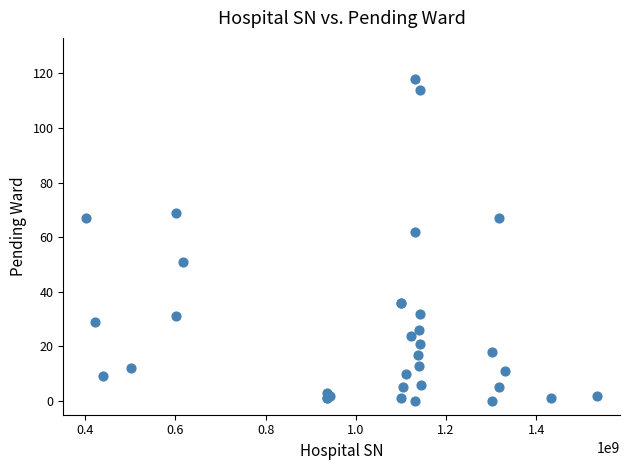

What Y value in the scatter plot is closest to 59?

62